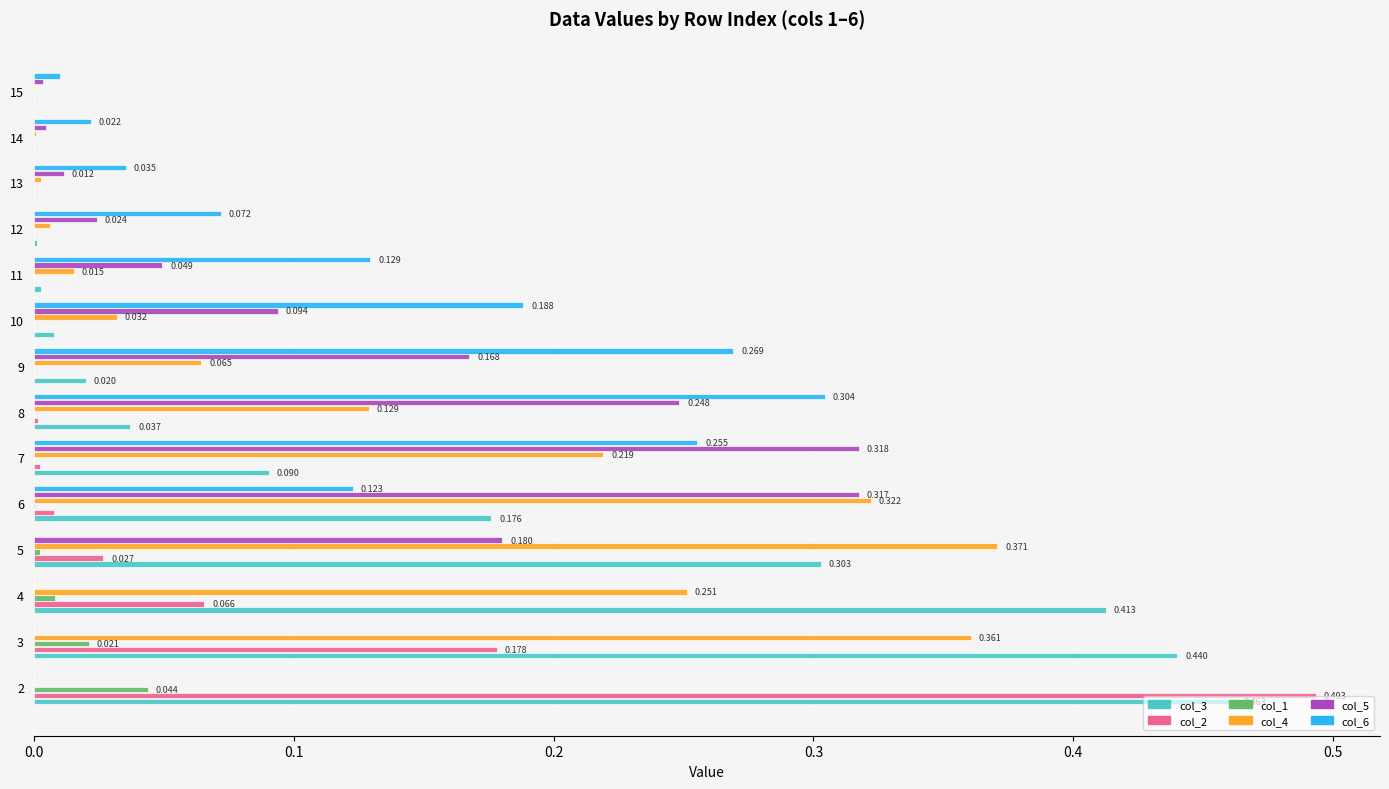

What are all the series names shown in the legend?

col_3, col_2, col_1, col_4, col_5, col_6